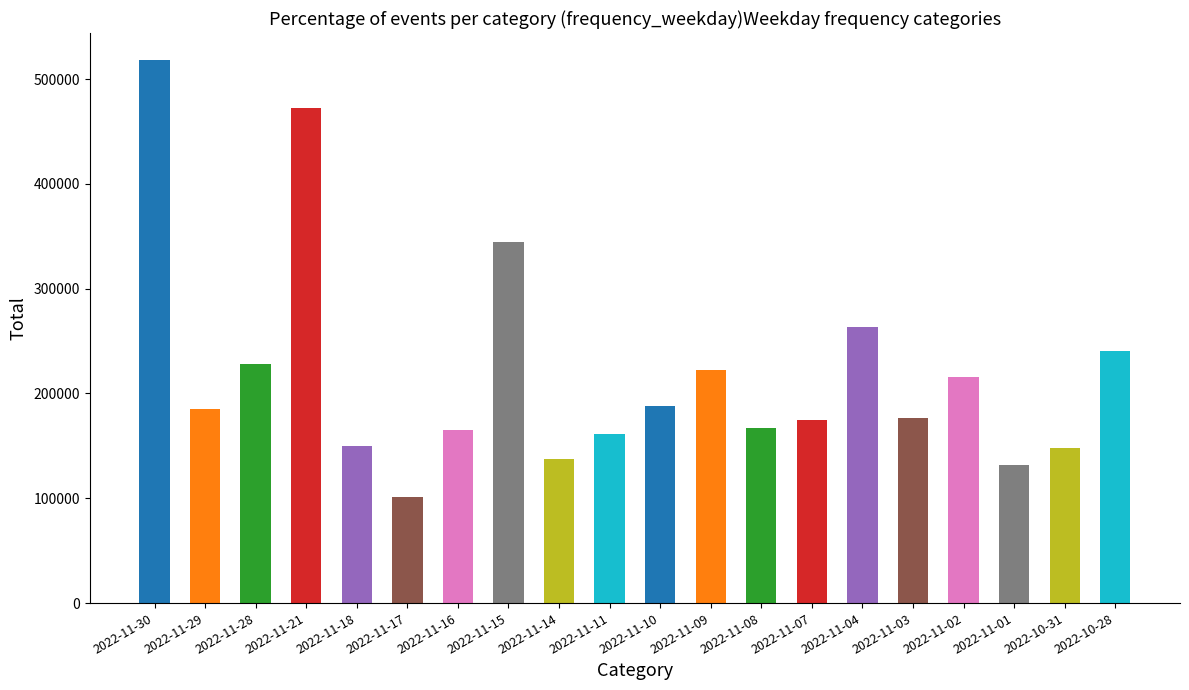

What is the smallest value displayed?

101579